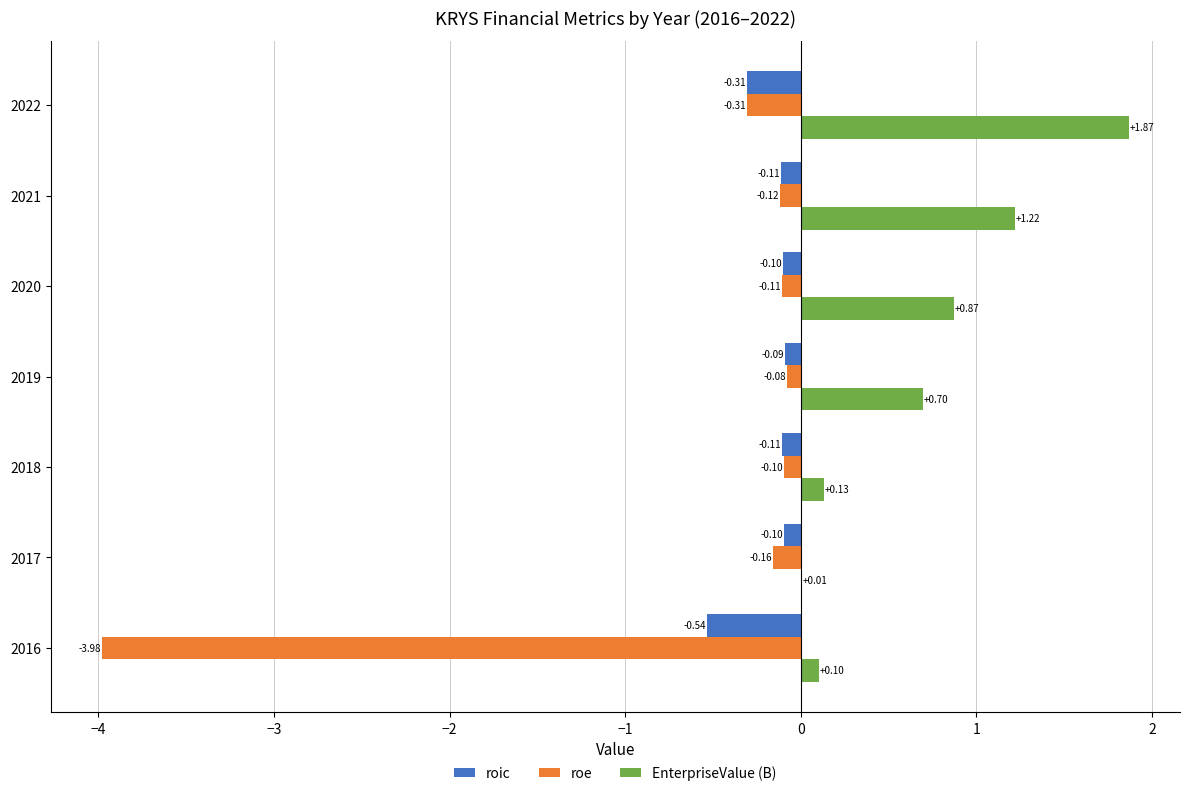

What is the sum of the EnterpriseValue (B) values at 2019 and 2022?

2.6